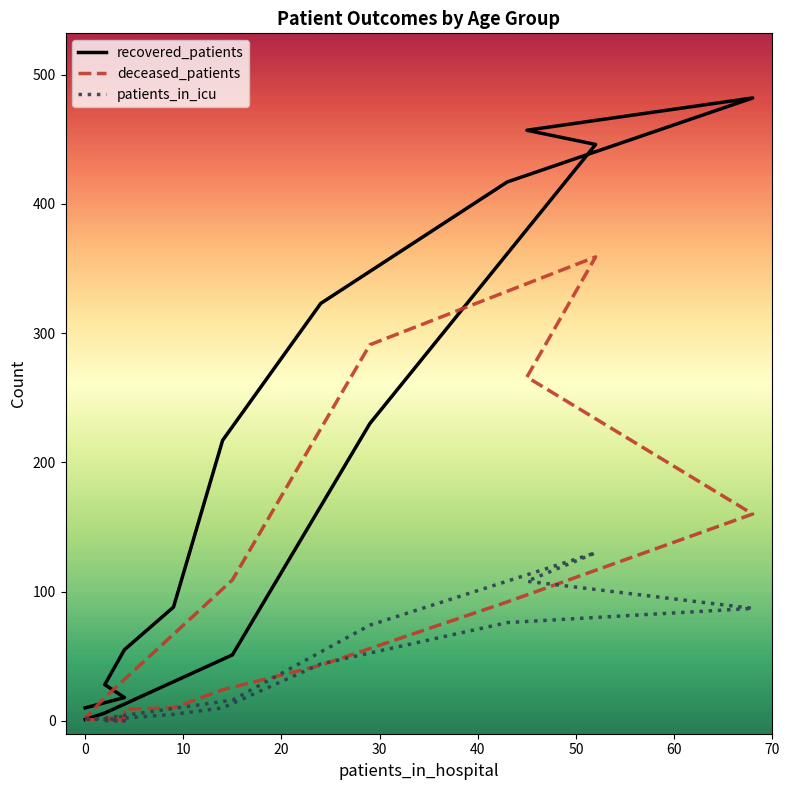

How many lines are shown in the chart?

3